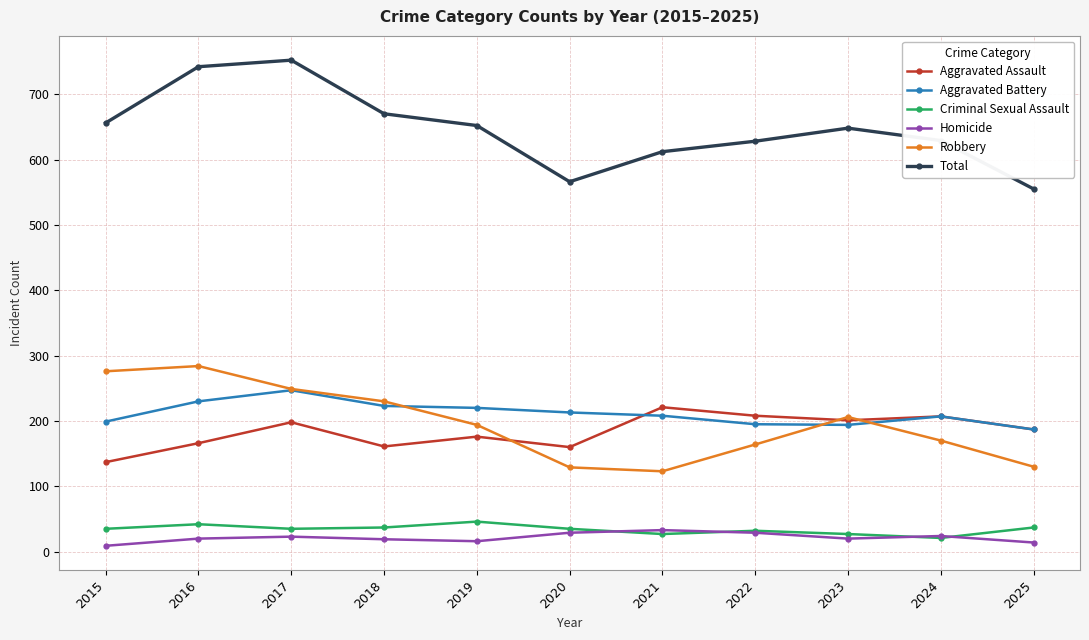

In Aggravated Battery, how many points are higher than both neighbors (excluding endpoints)?

2